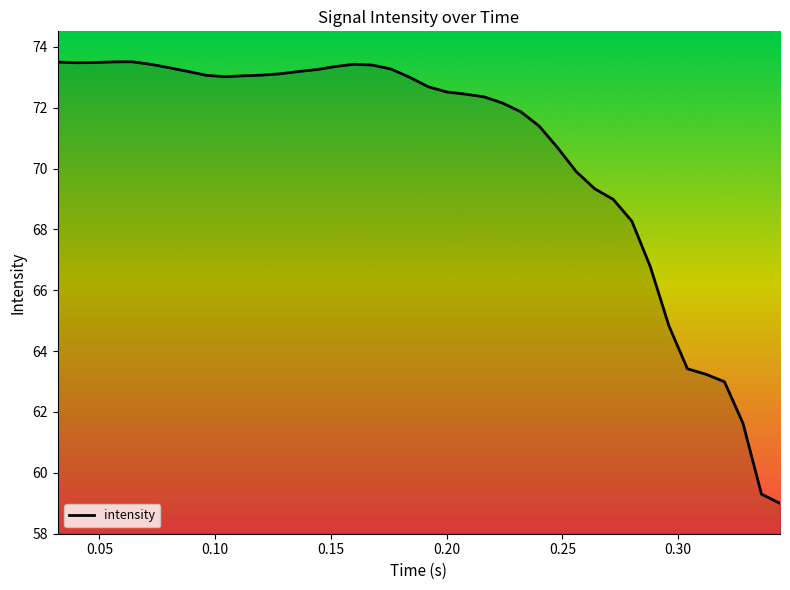

What is the difference between the maximum and minimum values?

14.5